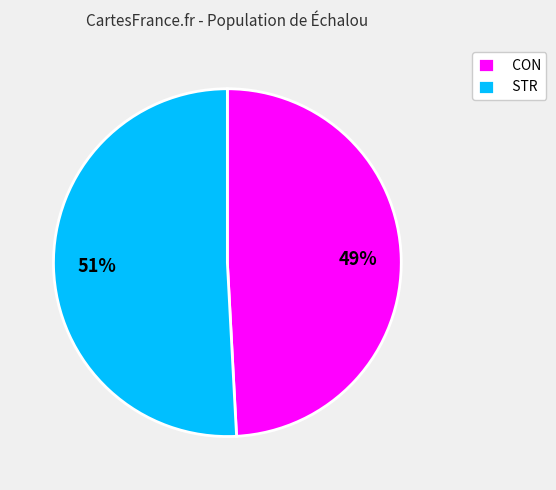

Do STR and CON together represent more than half of the pie?

Yes